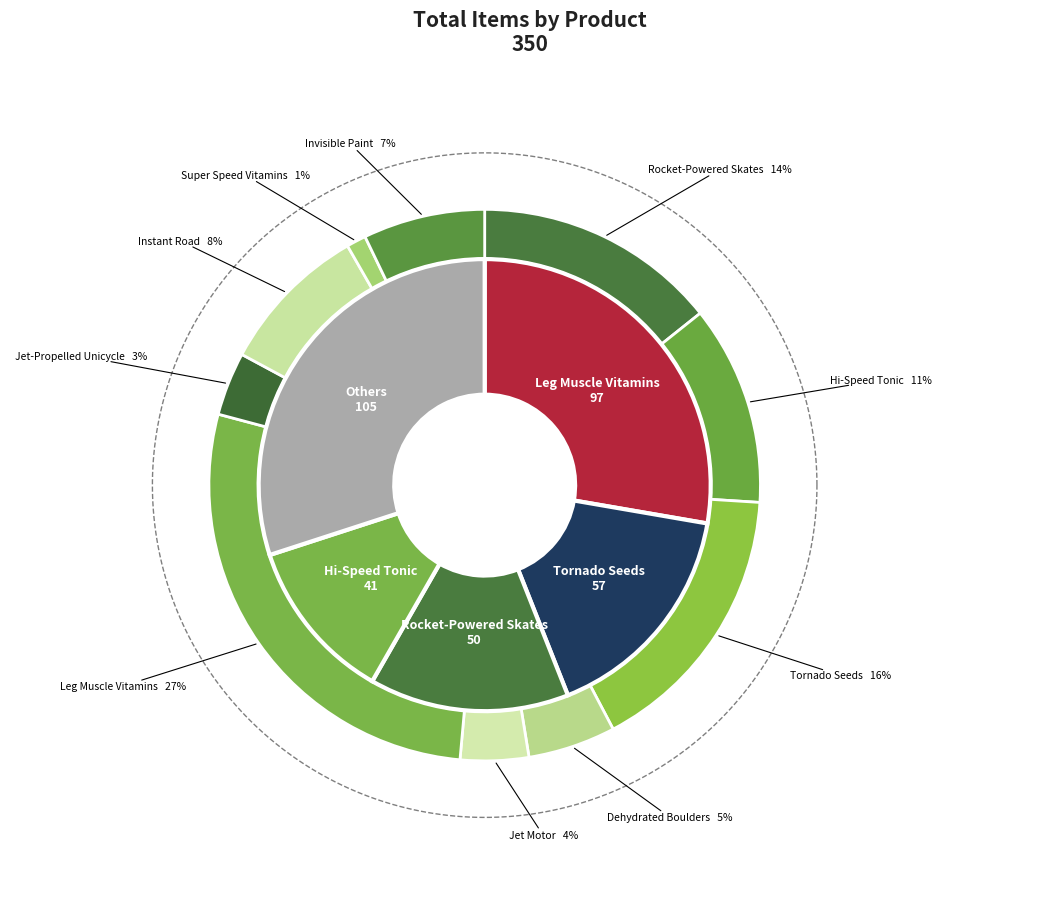

Which category has the biggest portion of the pie?

Leg Muscle Vitamins